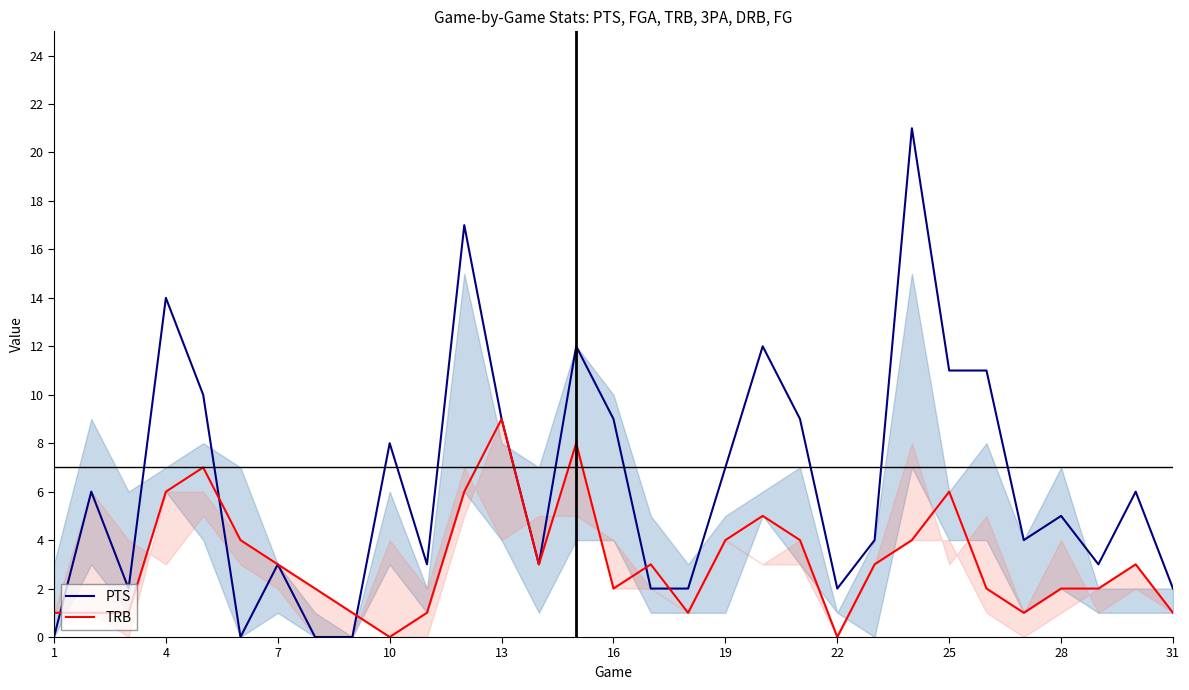

At which category does the chart reach its minimum across all series?

1